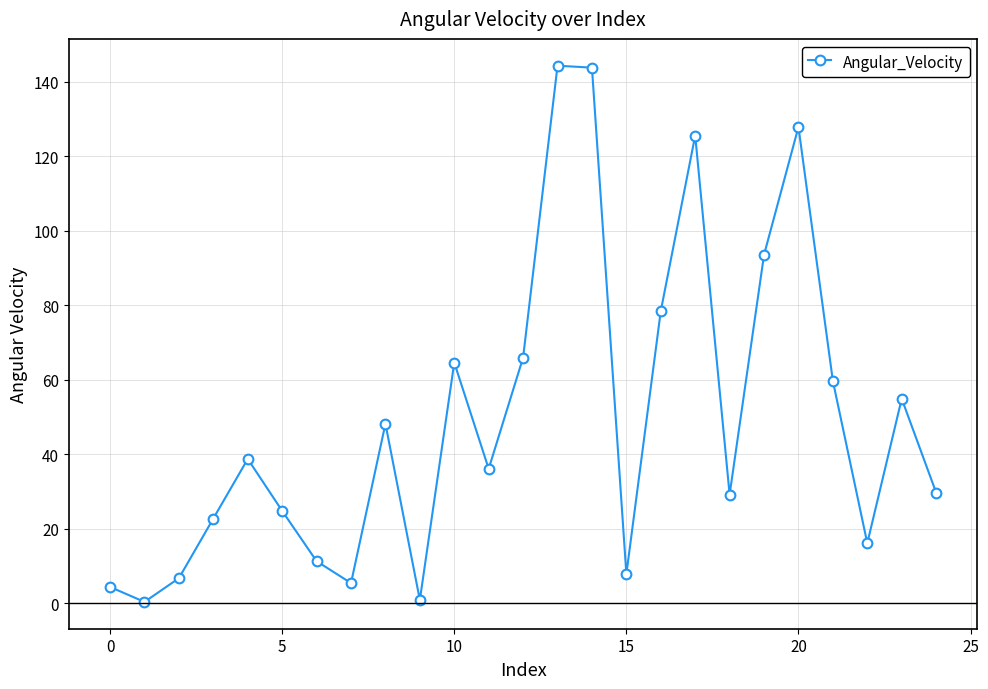

What is the difference between the maximum and minimum values?

144.0